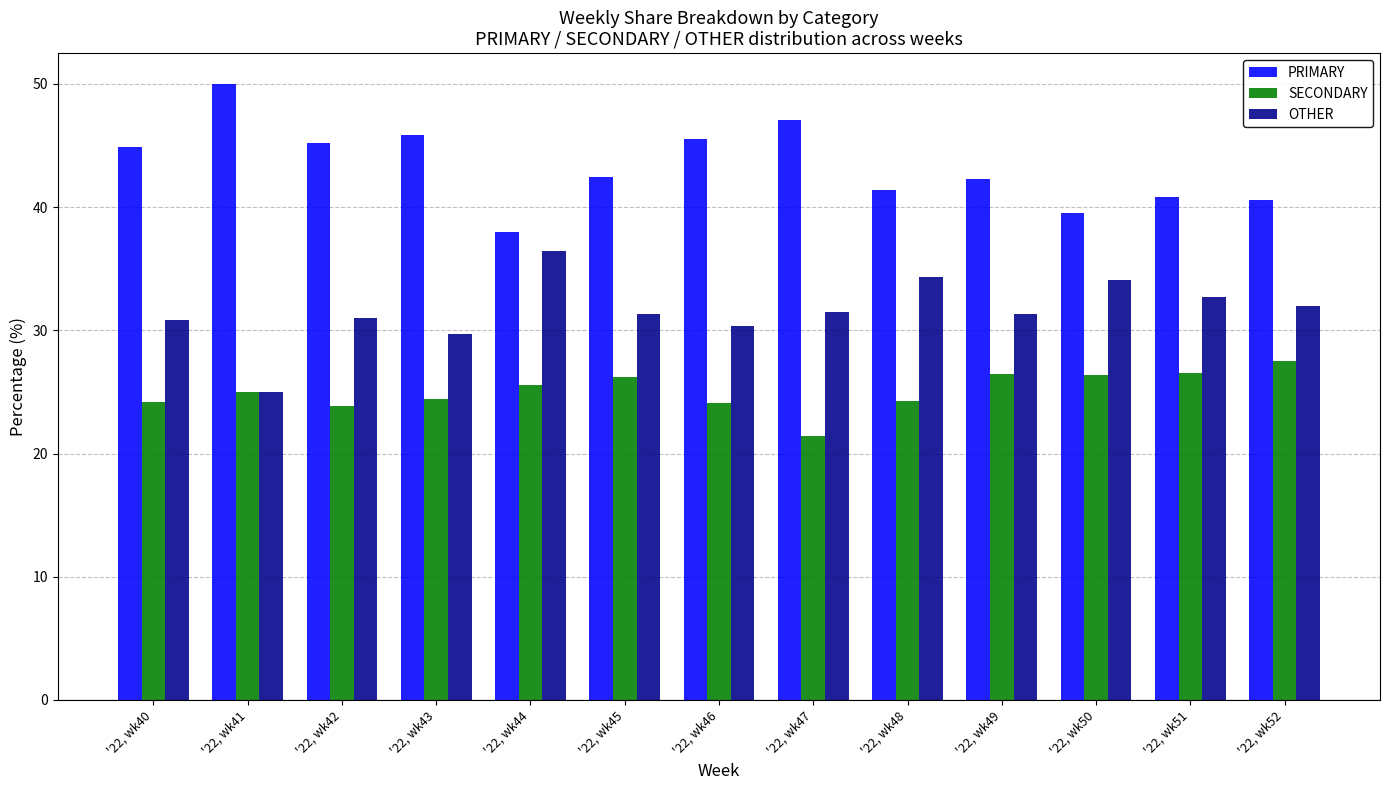

Which series has the largest total across all categories?

PRIMARY